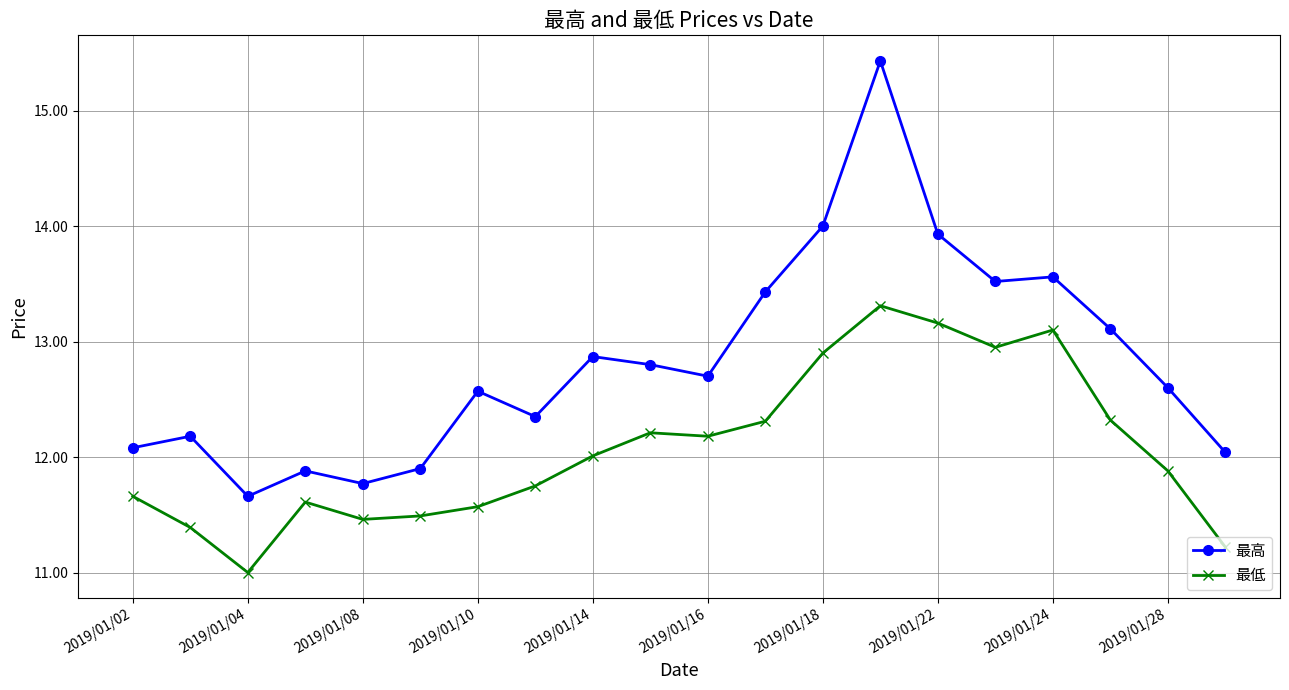

At how many categories does at least one series exceed 13?

7